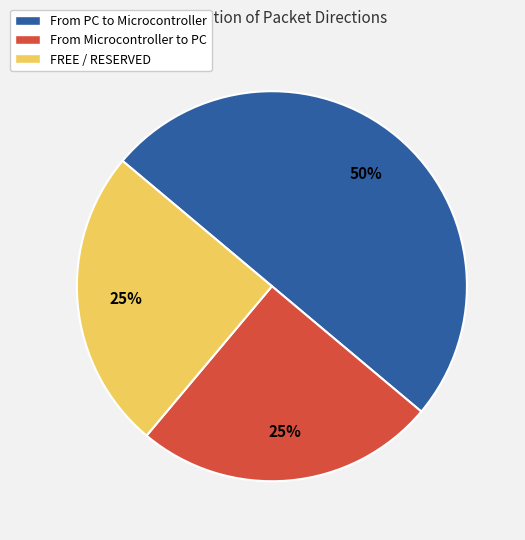

Which category has the biggest portion of the pie?

From PC to Microcontroller